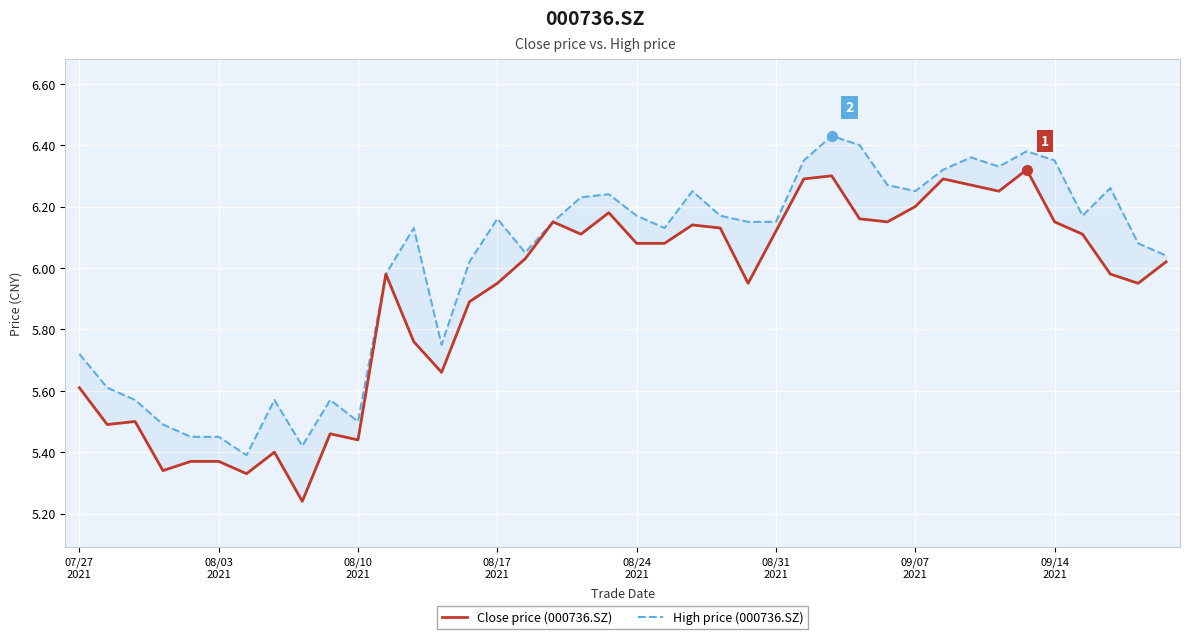

Where is Close price (000736.SZ) nearest to the value 5?

8